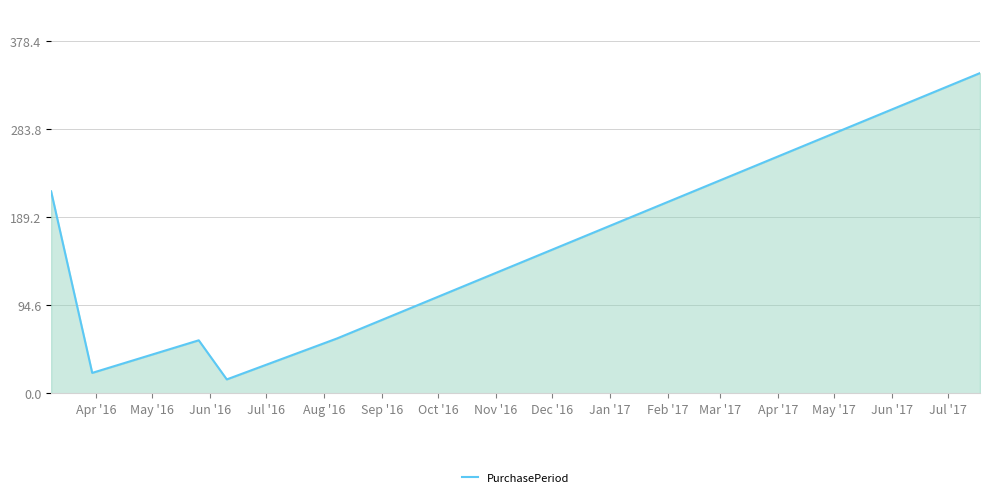

Reading right to left, extract all data points from this chart.

344	59	15	57	22	217